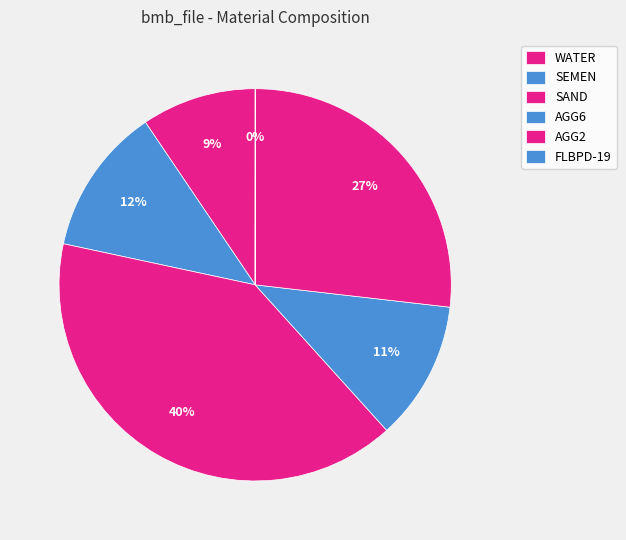

Count the number of slices in the pie.

6